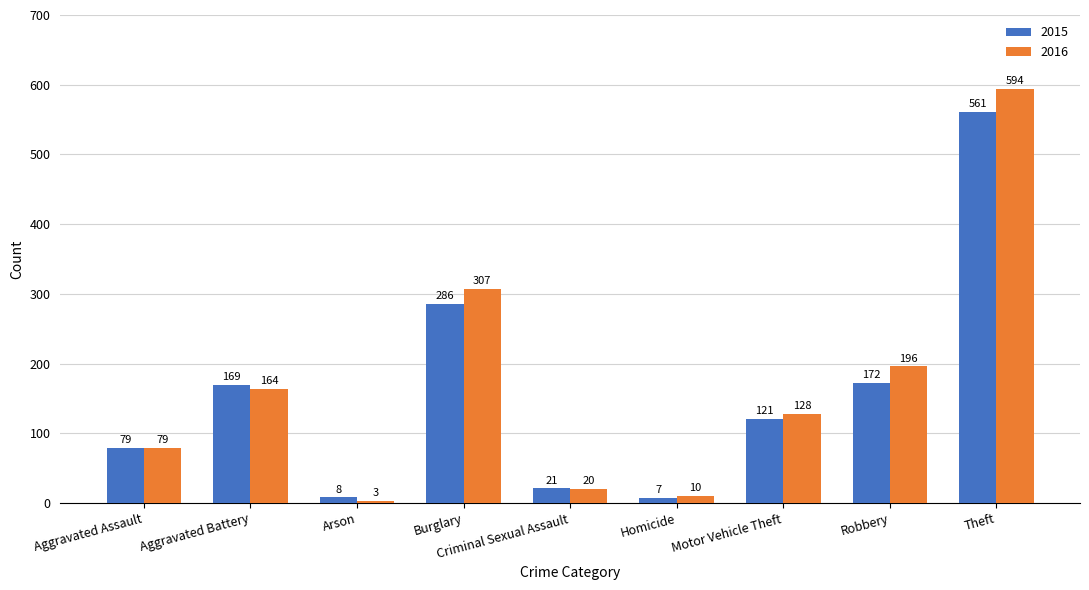

What are all the series names shown in the legend?

2015, 2016